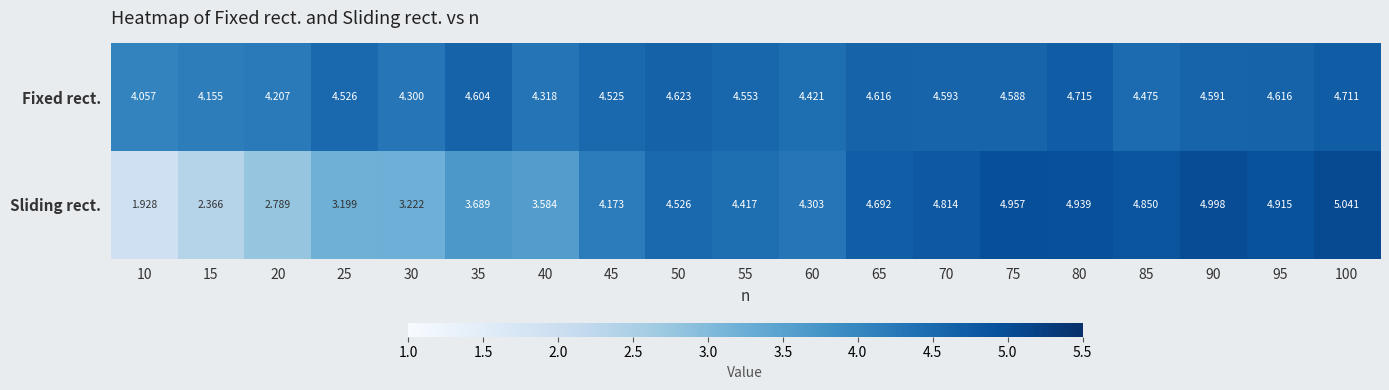

Which series has the largest total across all categories?

Fixed rect.